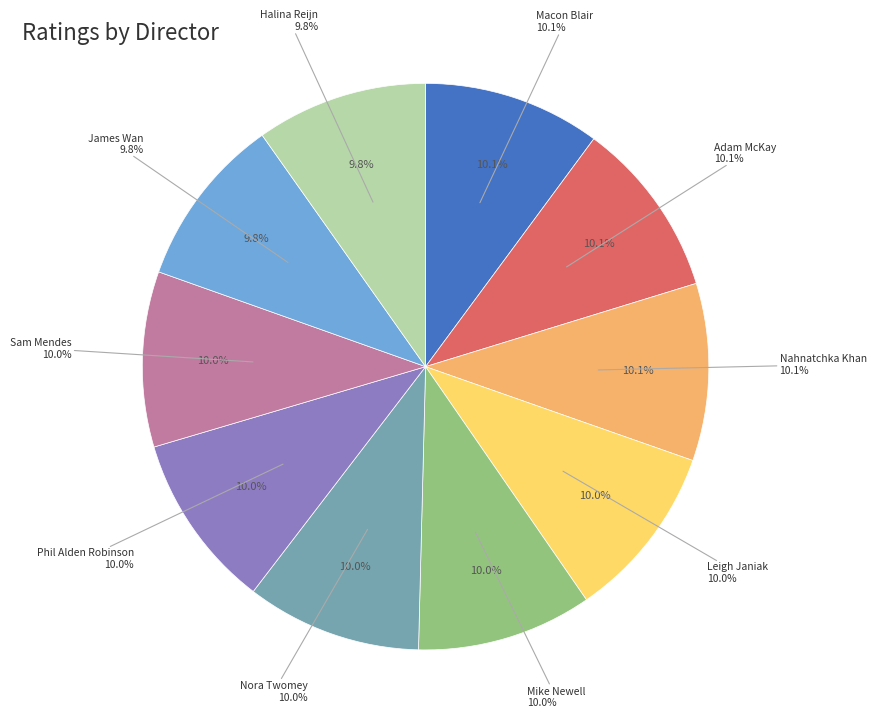

What is the total percentage of Adam McKay and Mike Newell?

20.1%